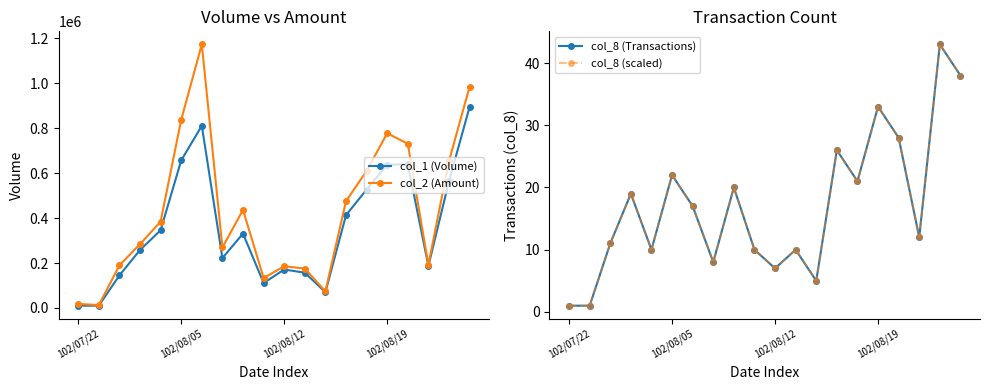

List the series in order of their peak value, lowest first.

col_8 (Transactions), col_8 (scaled), col_1 (Volume), col_2 (Amount)